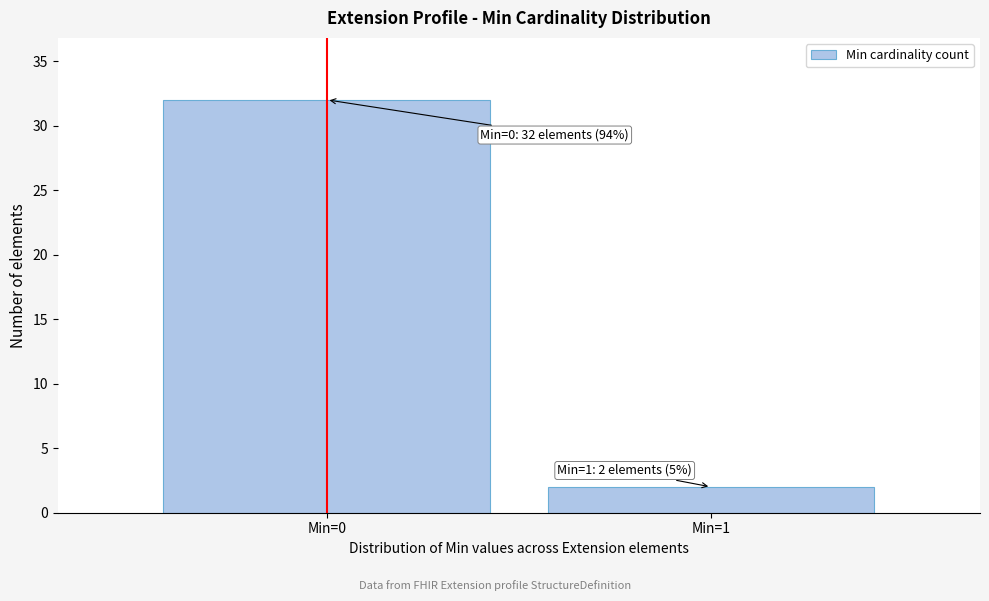

Reading right to left, list all the values displayed in this chart.

Min=1=2	Min=0=32